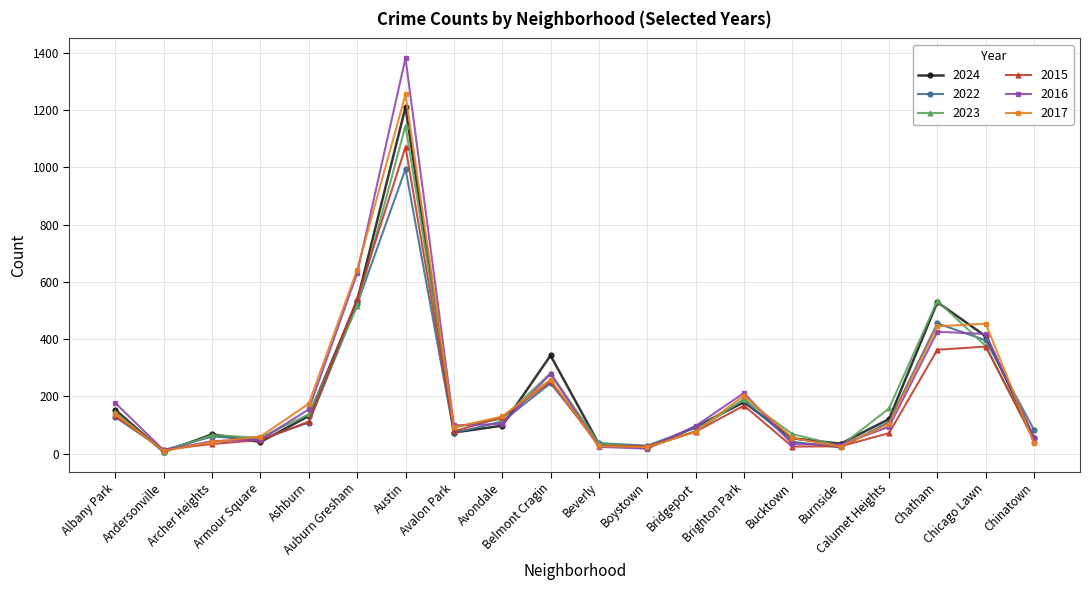

True or false: 2023 has more than 1 interior local peaks.

True